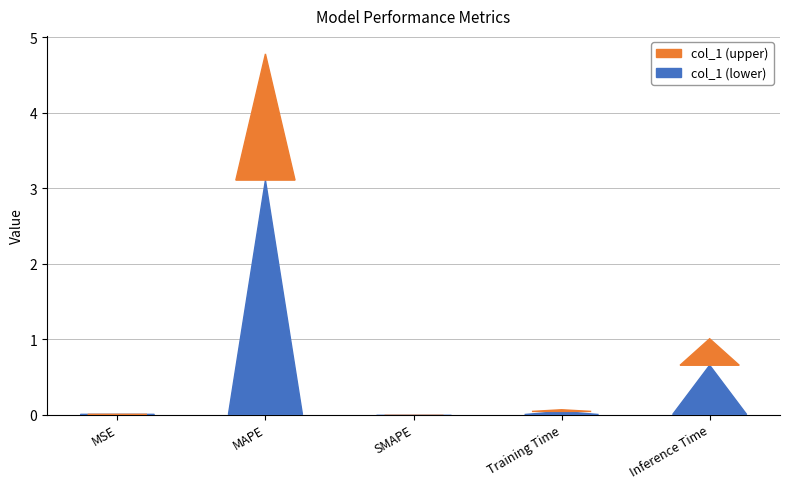

The chart shows a value of 0.1 at Training Time. True or false?

True